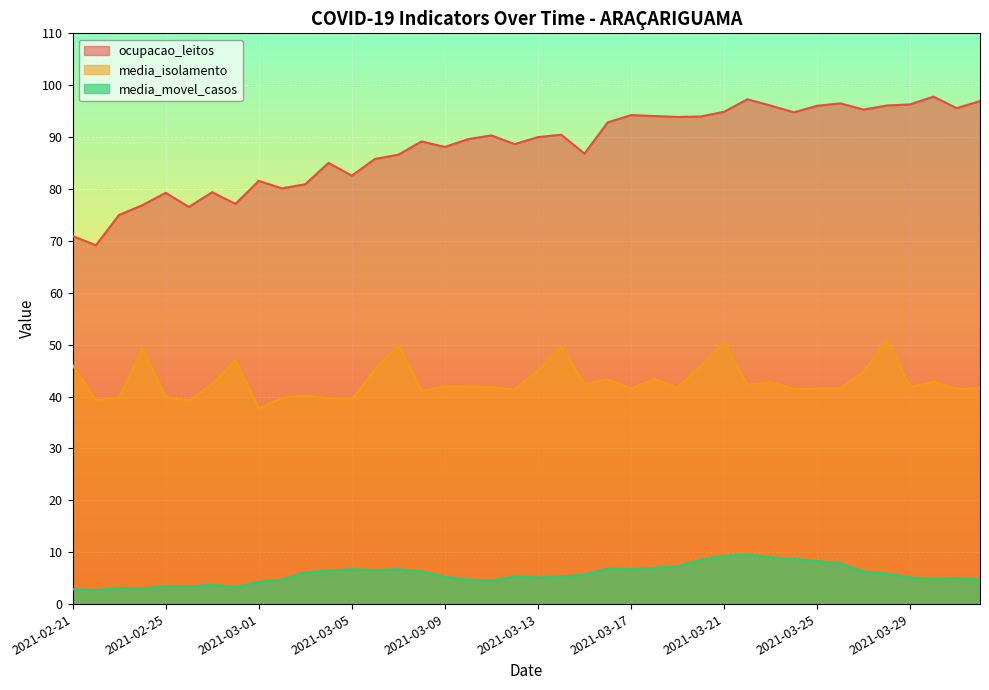

At which category is the sum across all series the highest?

2021-03-21